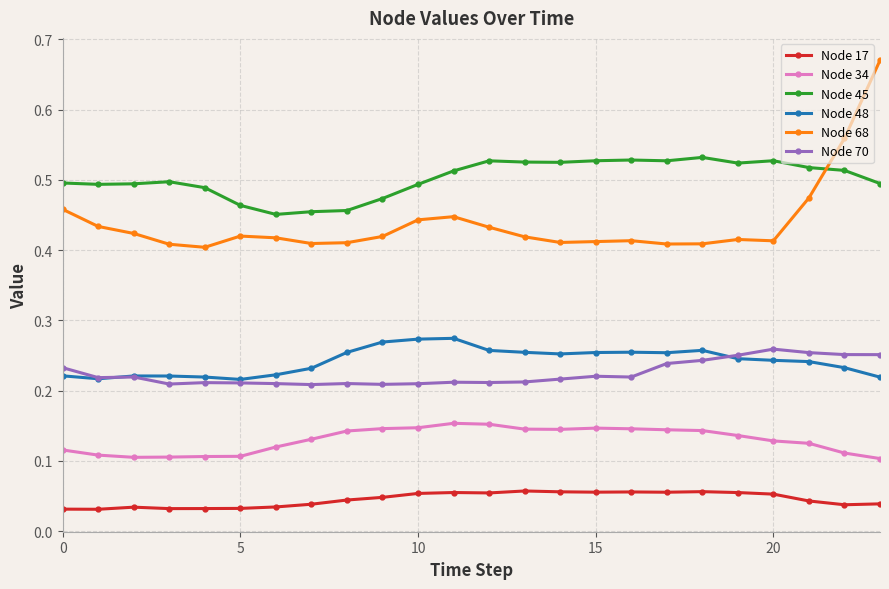

At how many categories does at least one series exceed 0?

24